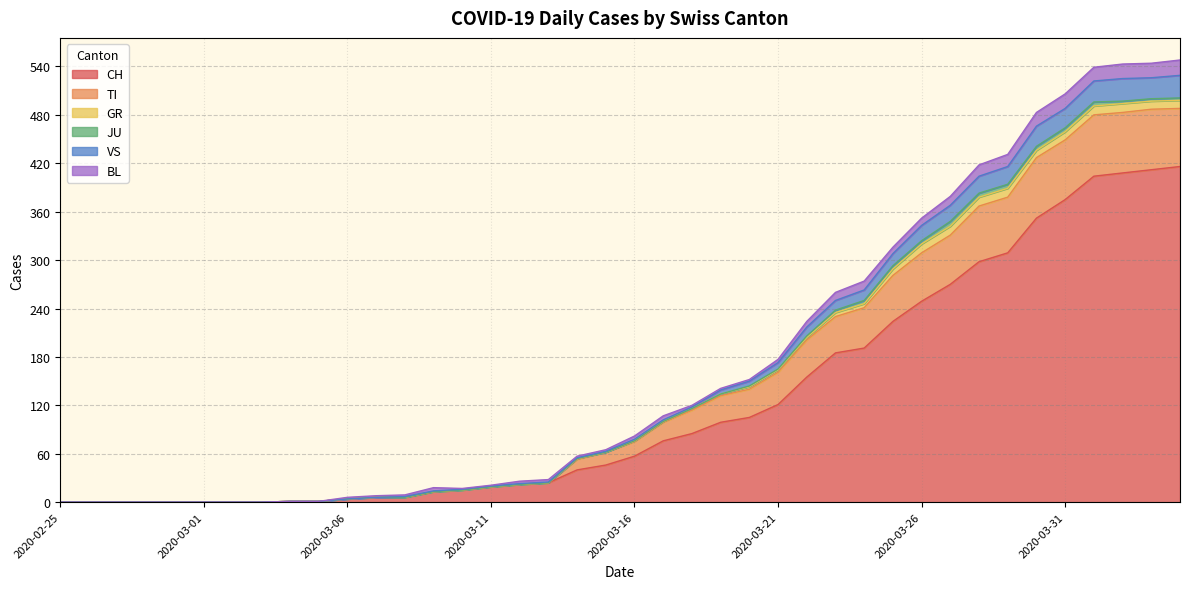

How many lines are shown in the chart?

6